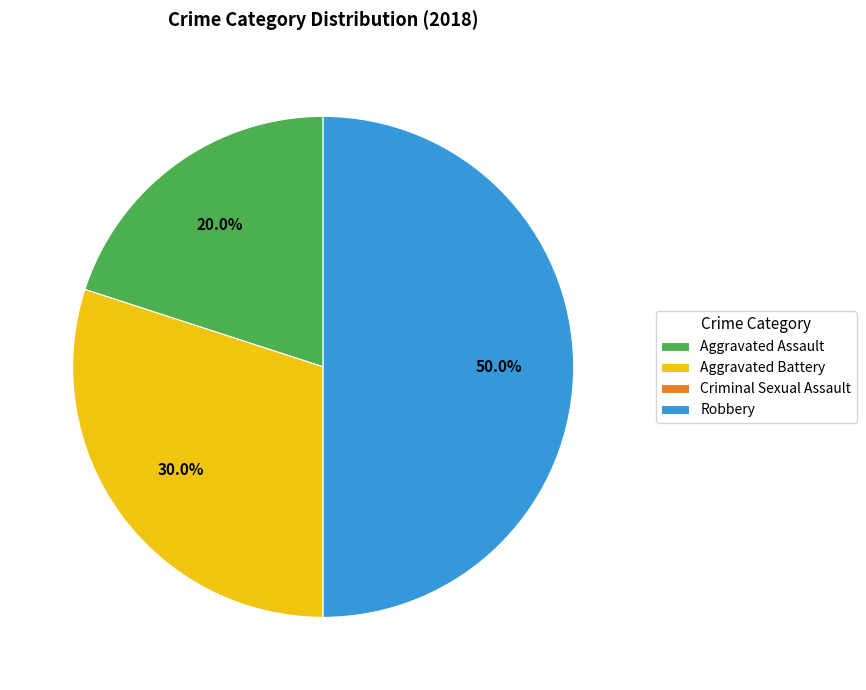

The Aggravated Assault slice represents 20% of the pie. True or false?

True